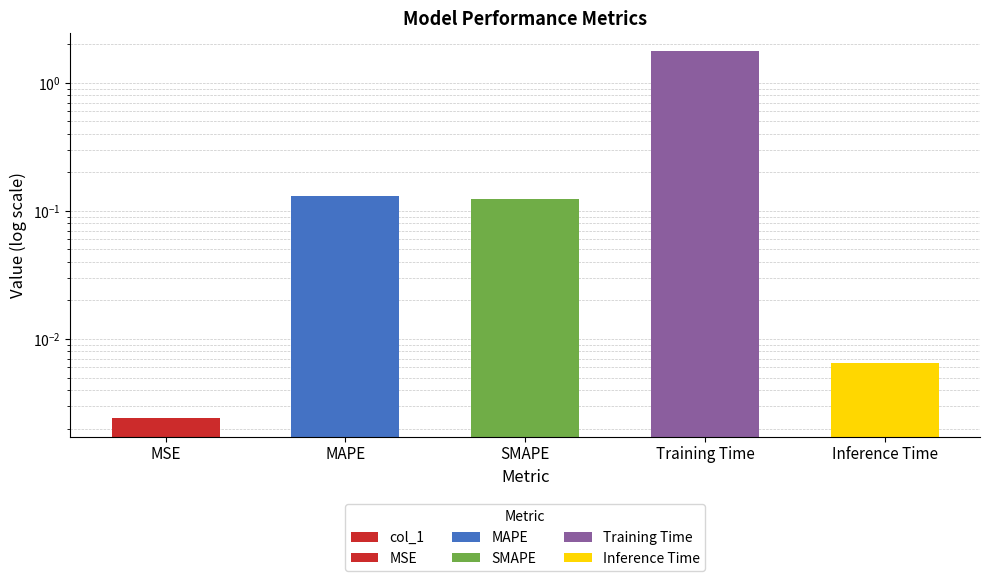

Which label corresponds to the largest value in the chart?

Training Time